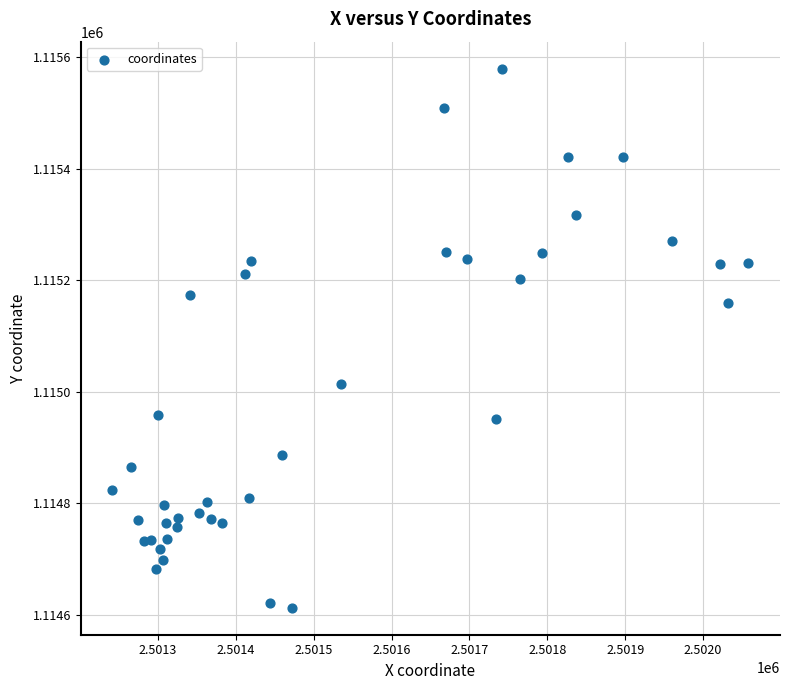

What Y value in the scatter plot is closest to 1115095?

1115158.6